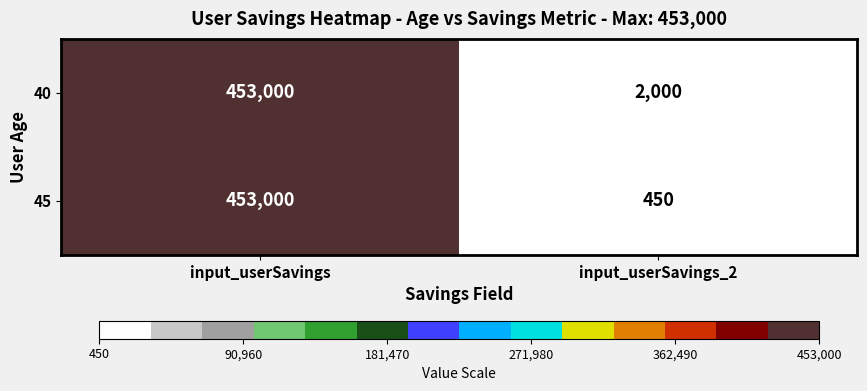

What is the total value across all series at input_userSavings_2?

2450